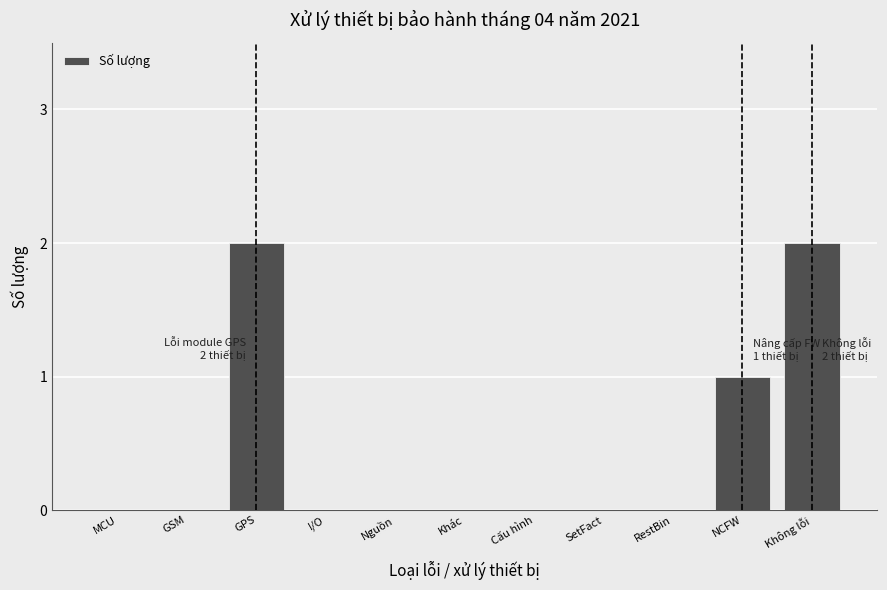

Reading right to left, list all the values displayed in this chart.

Không lỗi=2	NCFW=1	RestBin=0	SetFact=0	Cấu hình=0	Khác=0	Nguồn=0	I/O=0	GPS=2	GSM=0	MCU=0